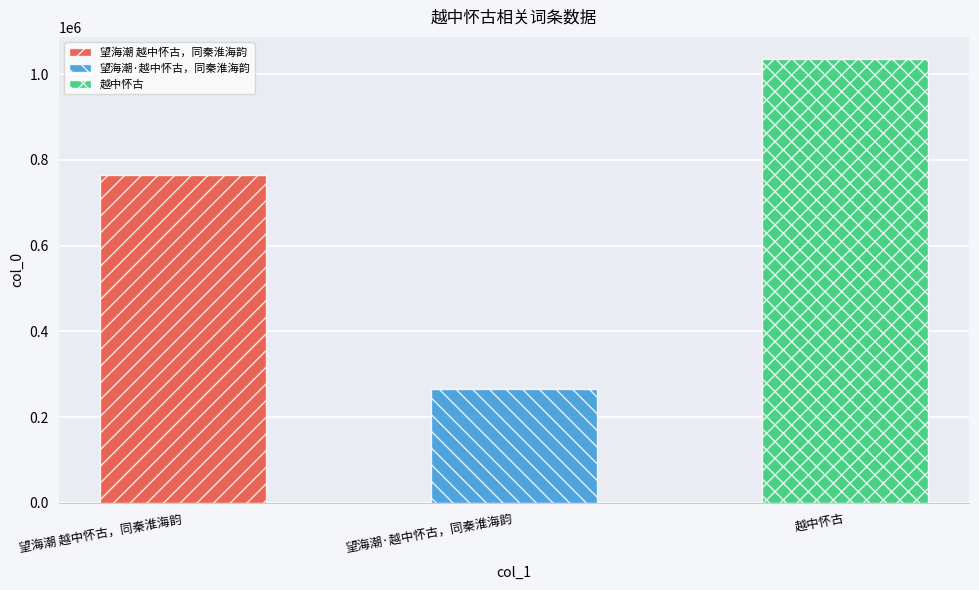

Reading left to right, extract all data points from this chart.

望海潮 越中怀古，同秦淮海韵=764600	望海潮·越中怀古，同秦淮海韵=265698	越中怀古=1035399